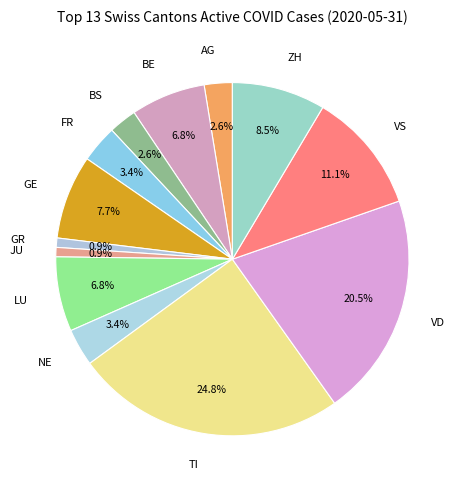

Count the number of slices in the pie.

13